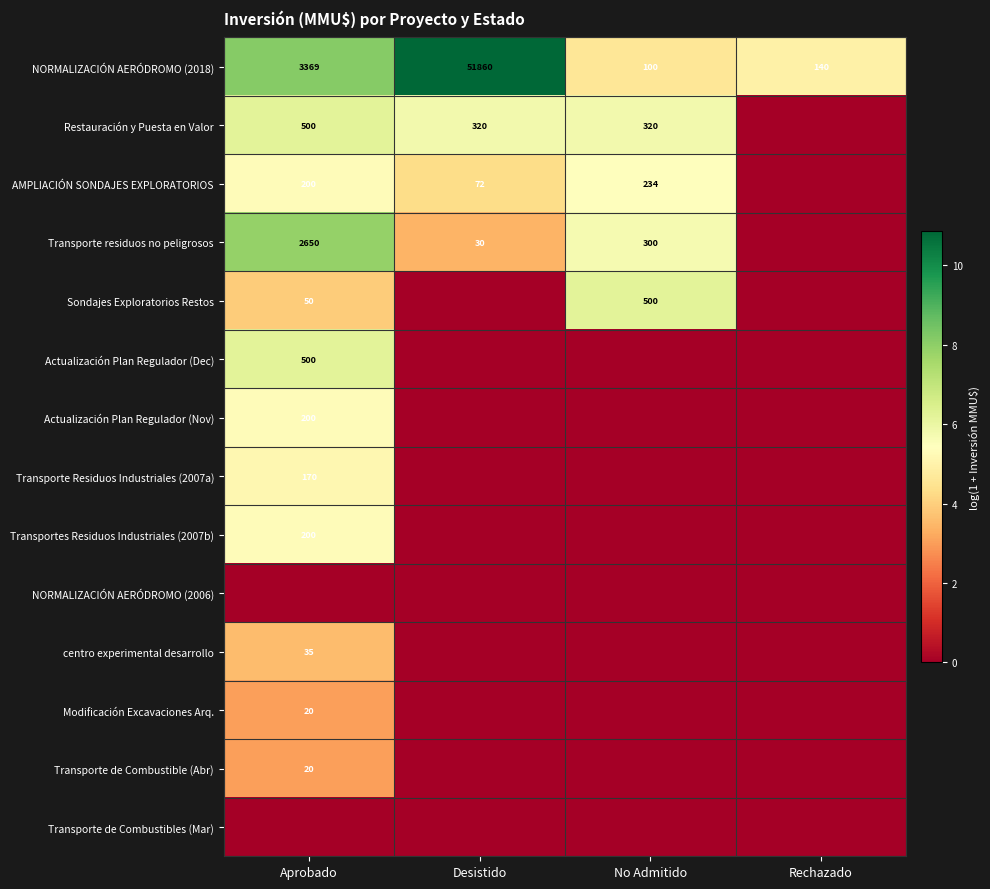

What is the minimum value for NORMALIZACIÓN AERÓDROMO (2018)?

100